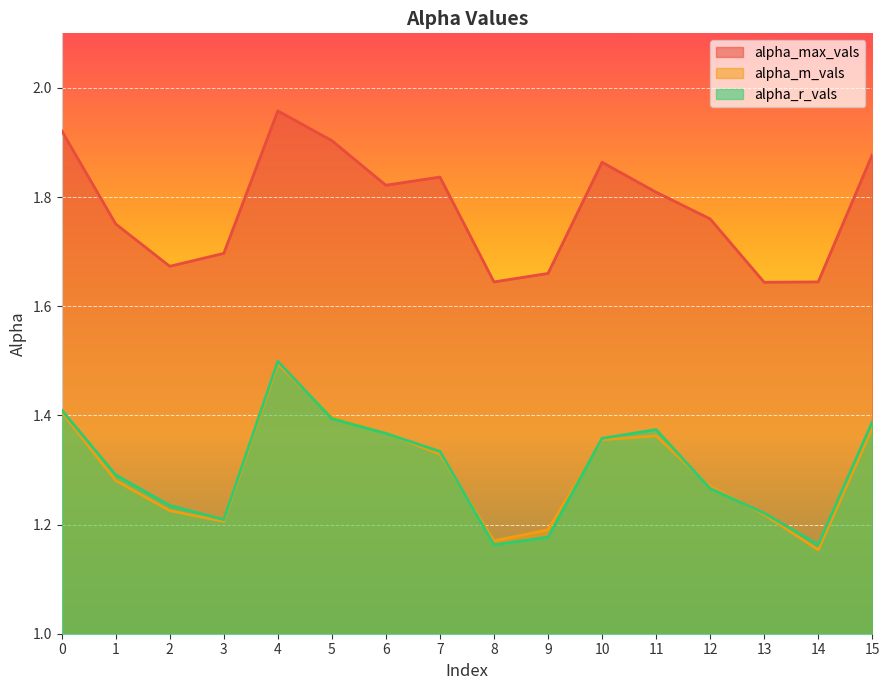

Reading right to left, extract all data points from this chart.

alpha_max_vals: 15=1.9	14=1.6	13=1.6	12=1.8	11=1.8	10=1.9	9=1.7	8=1.6	7=1.8	6=1.8	5=1.9	4=2.0	3=1.7	2=1.7	1=1.8	0=1.9
alpha_m_vals: 15=1.4	14=1.2	13=1.2	12=1.3	11=1.4	10=1.4	9=1.2	8=1.2	7=1.3	6=1.4	5=1.4	4=1.5	3=1.2	2=1.2	1=1.3	0=1.4
alpha_r_vals: 15=1.4	14=1.2	13=1.2	12=1.3	11=1.4	10=1.4	9=1.2	8=1.2	7=1.3	6=1.4	5=1.4	4=1.5	3=1.2	2=1.2	1=1.3	0=1.4